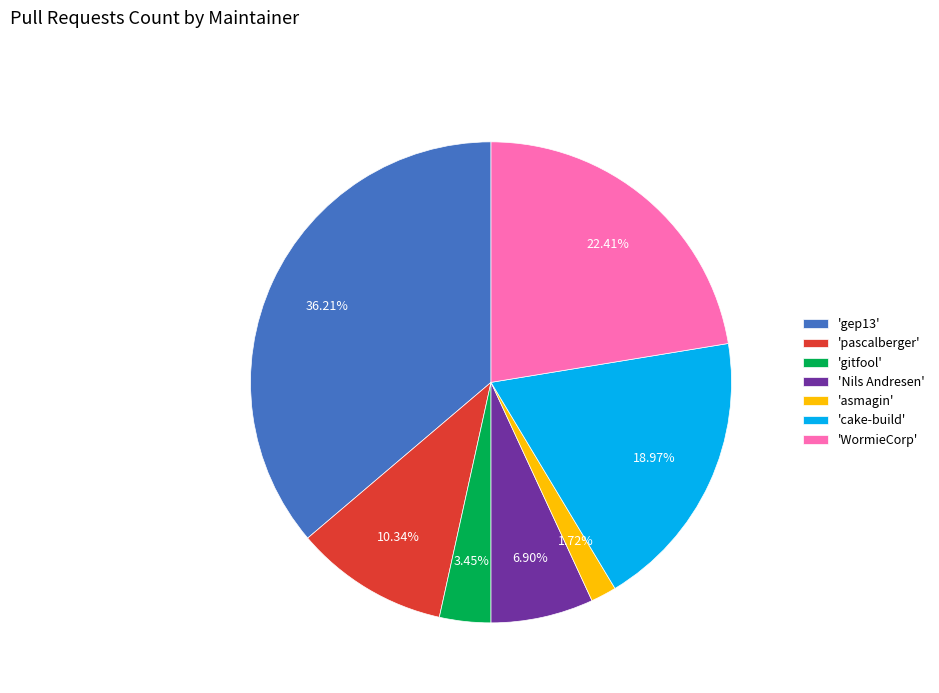

Which category has the smallest portion of the pie?

'asmagin'